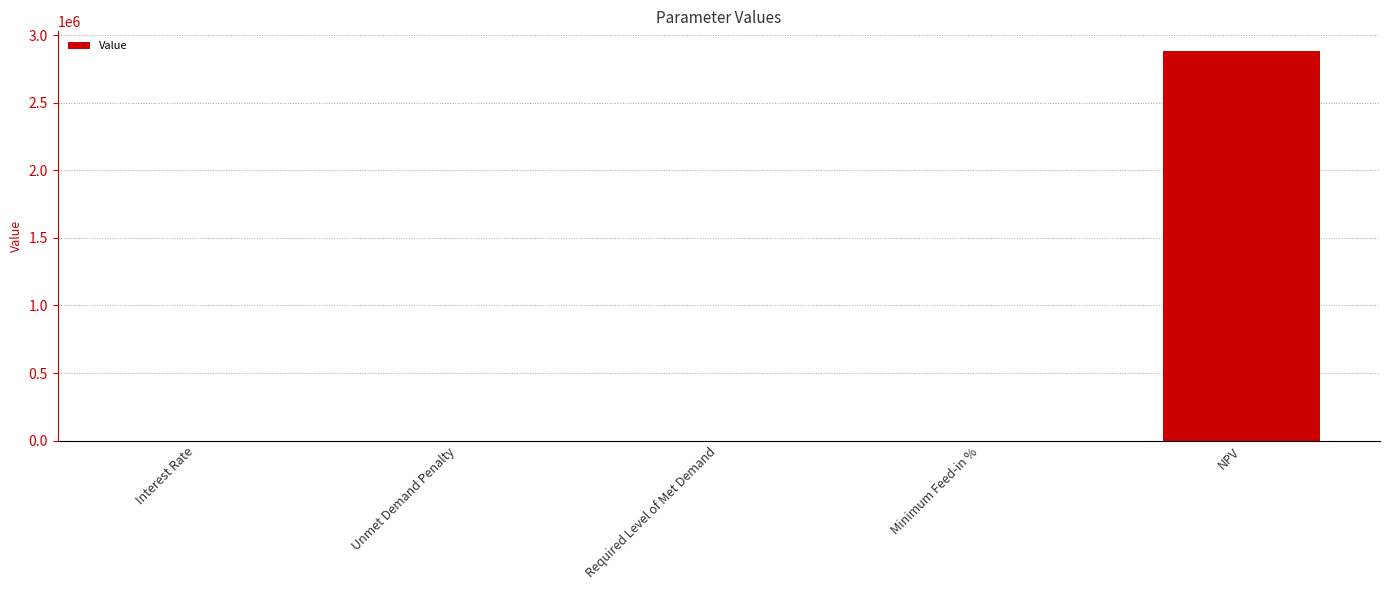

At which category does the chart reach its peak across all series?

NPV